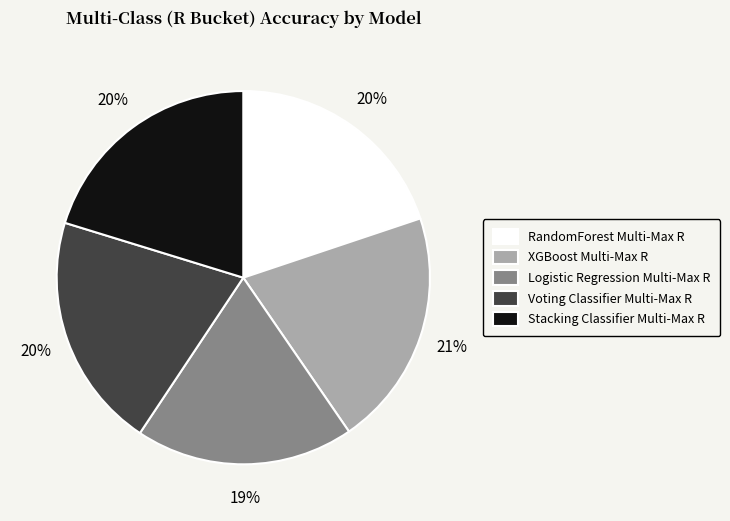

Combined, do XGBoost Multi-Max R and RandomForest Multi-Max R account for over 50%?

No